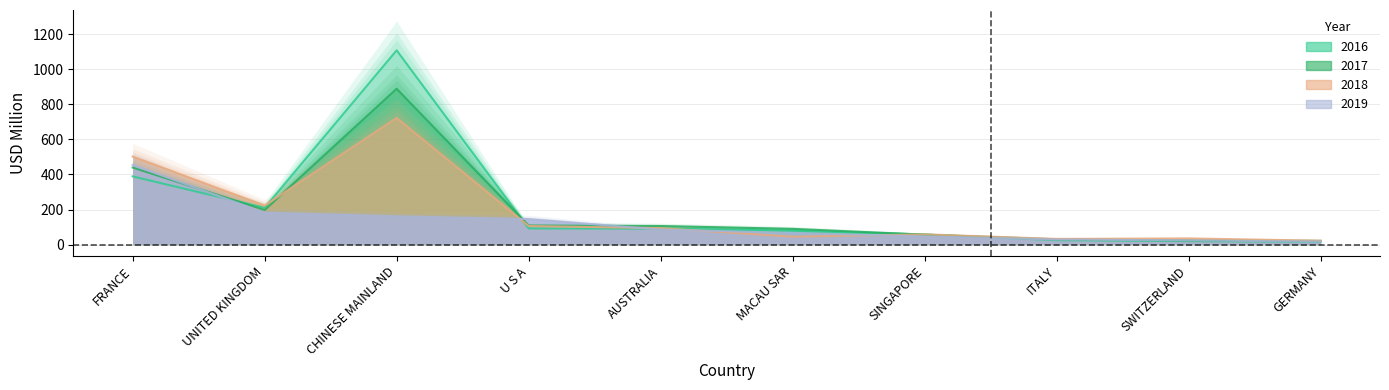

Does the chart have visible grid lines?

Yes